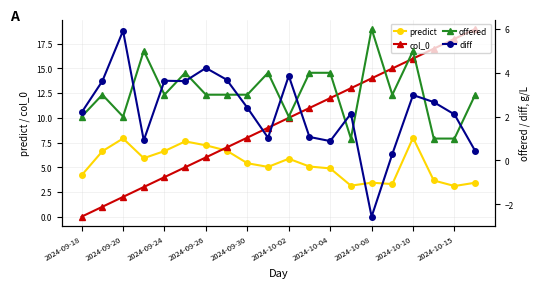

Is the value of predict at 2024-10-08 greater than the value of col_0 at 2024-10-04?

No